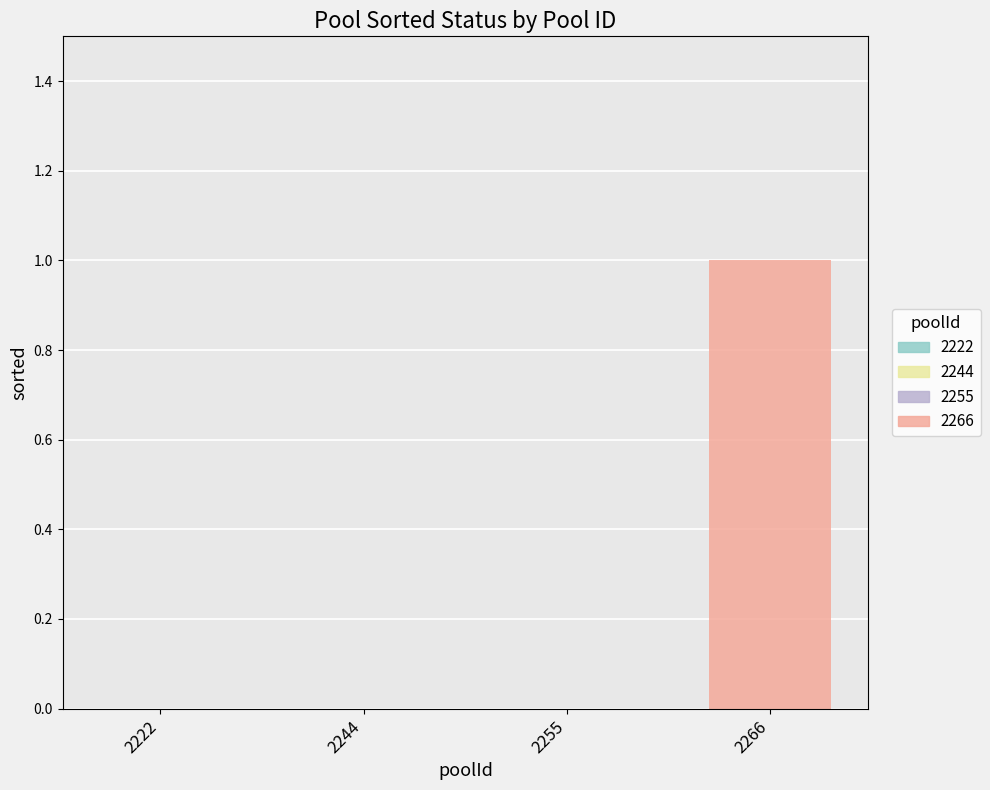

True or false: the data shows 1 at 2266.

True